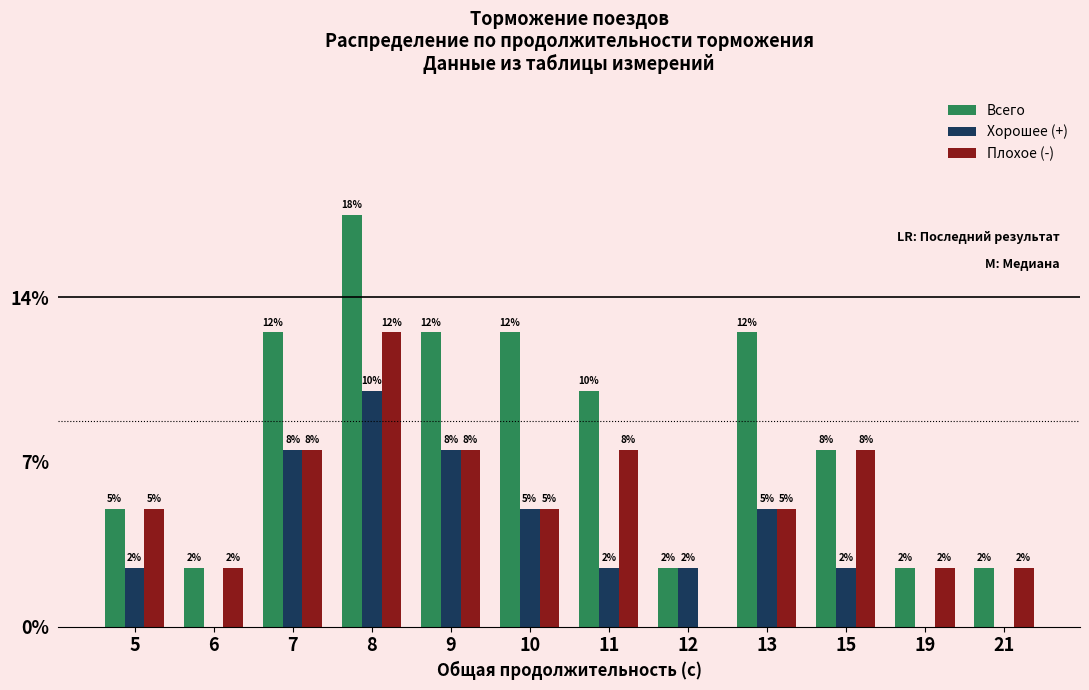

What is the sum of all Хорошее (+) values?

45.0